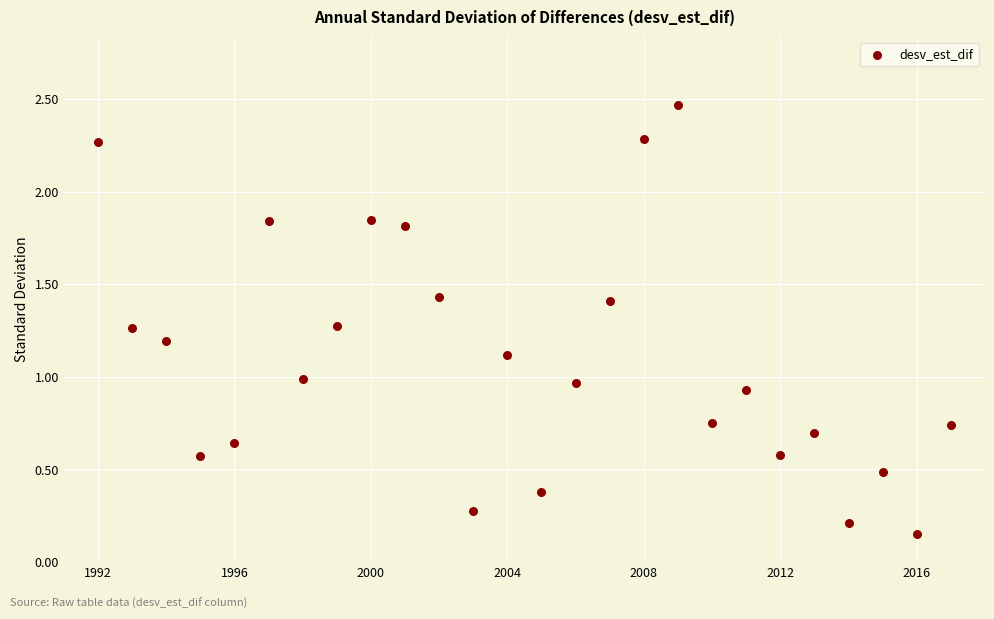

What is the range of X values (max minus min)?

25.0